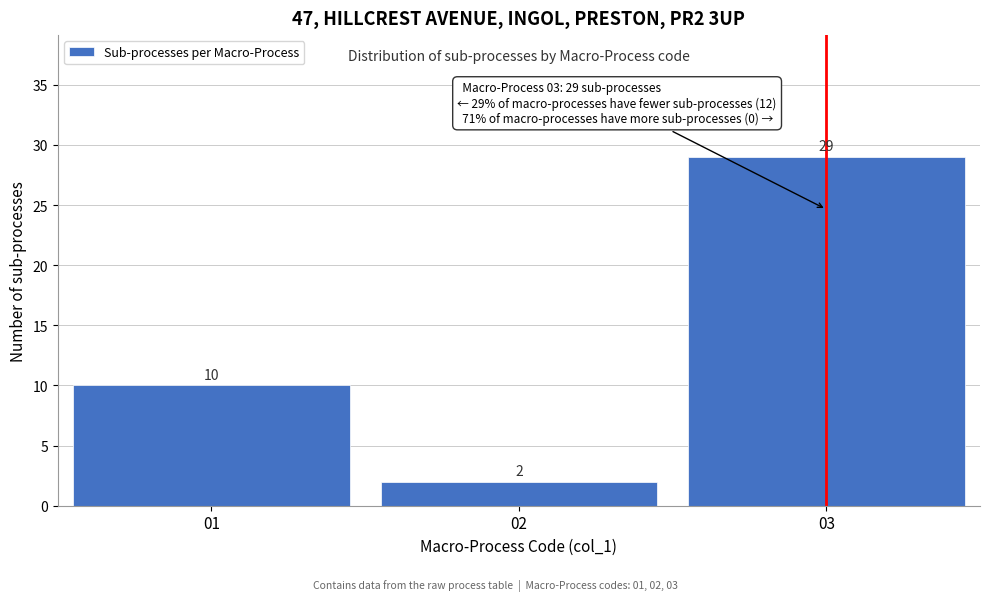

Reading right to left, transcribe all the data shown in this chart.

29	2	10